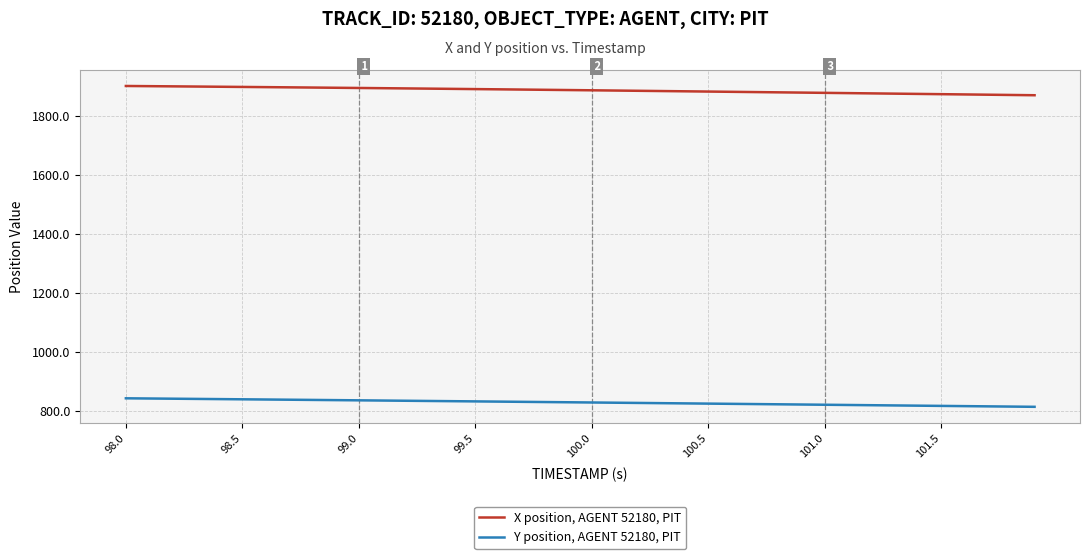

What is the smallest value displayed?

813.2